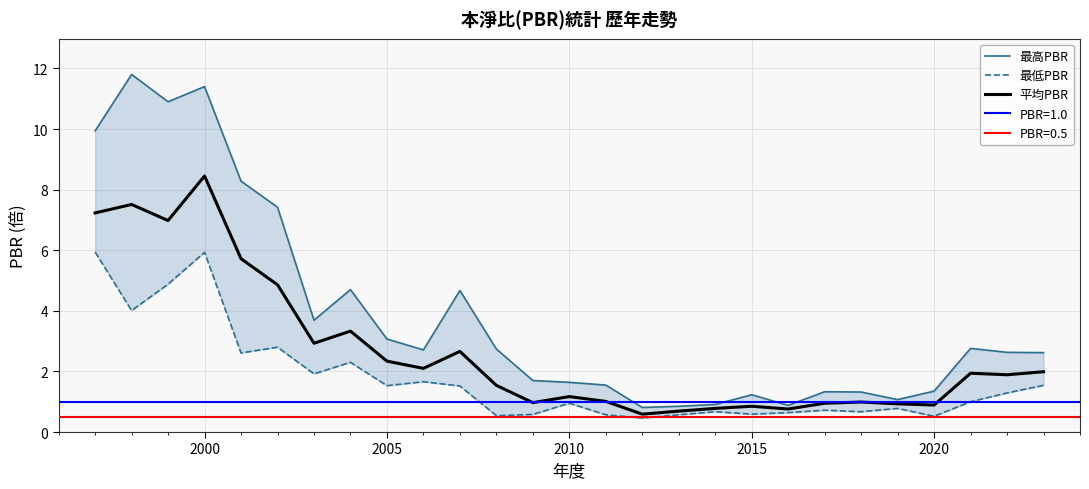

In 平均PBR, how many points are lower than both neighbors (excluding endpoints)?

8